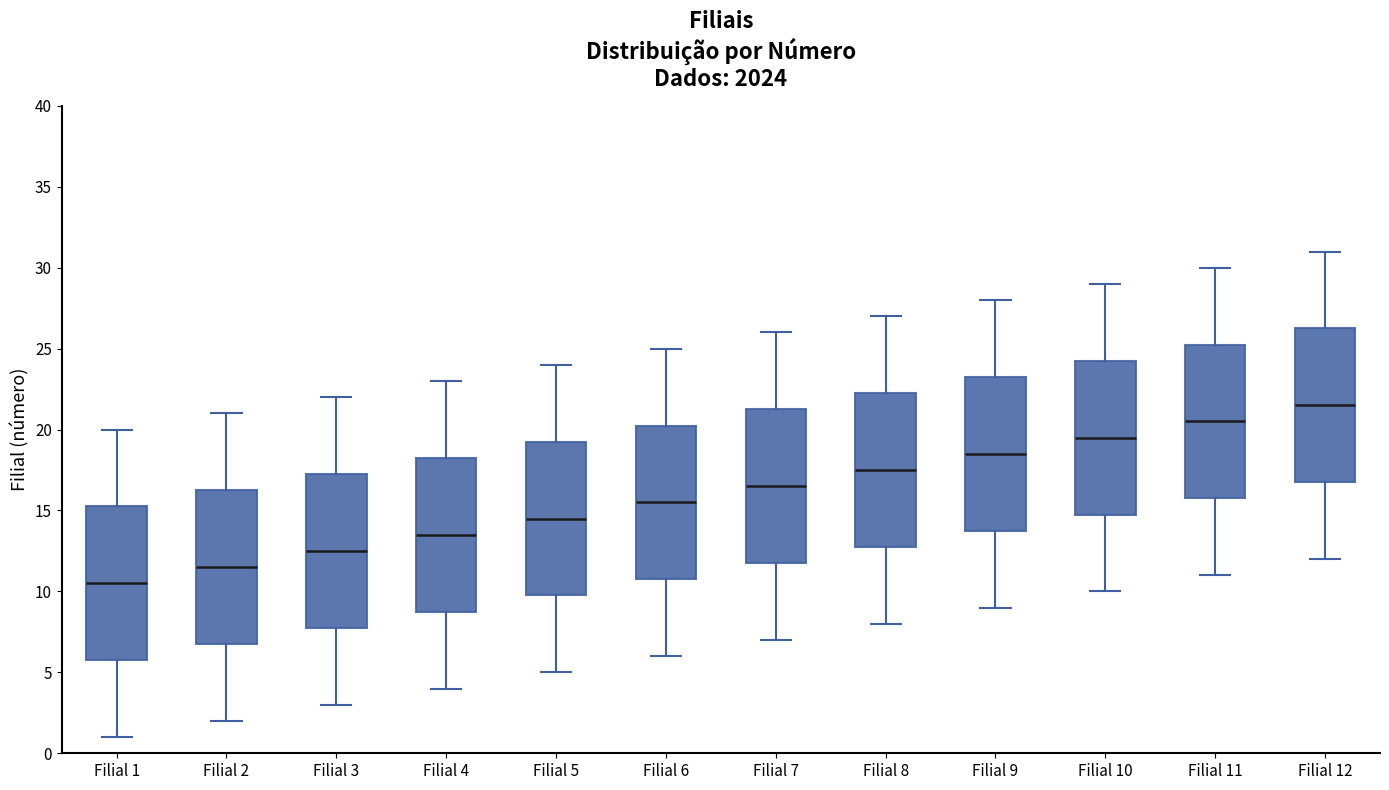

Where does the median line of the box for Filial 6 sit on the y-axis? The values are not printed on the chart, so give them approximately, as read against the axis.

15.5